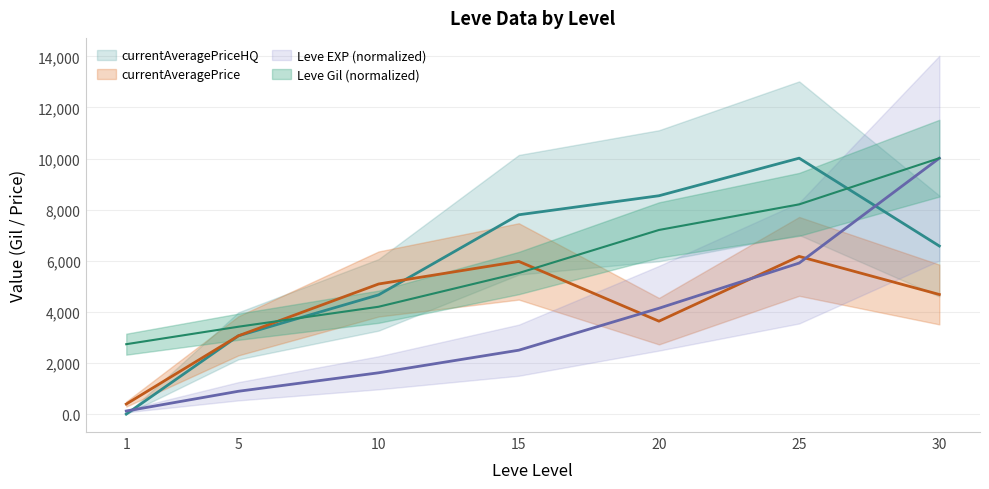

Reading left to right, transcribe all the data shown in this chart.

Leve EXP: 120.8	893.7	1616.7	2500.9	4142.6	5910.8	10015.0
Leve Gil: 2735.8	3419.8	4201.4	5520.5	7205.9	8207.4	10015.0
currentAveragePrice: 393.0	3064.0	5091.4	5975.0	3636.7	6171.7	4680.7
currentAveragePriceHQ: 0.0	3064.0	4666.3	7800.0	8545.0	10015.0	6577.8